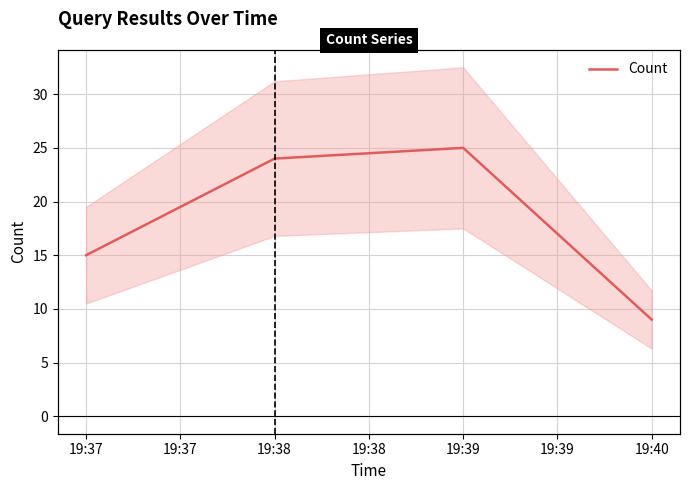

At which label is the value closest to 17?

19:37